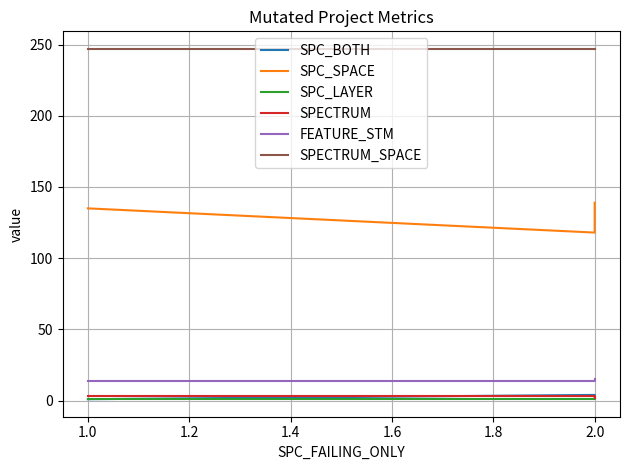

What is the value of the SPC_SPACE point at the 2nd from the left?

118